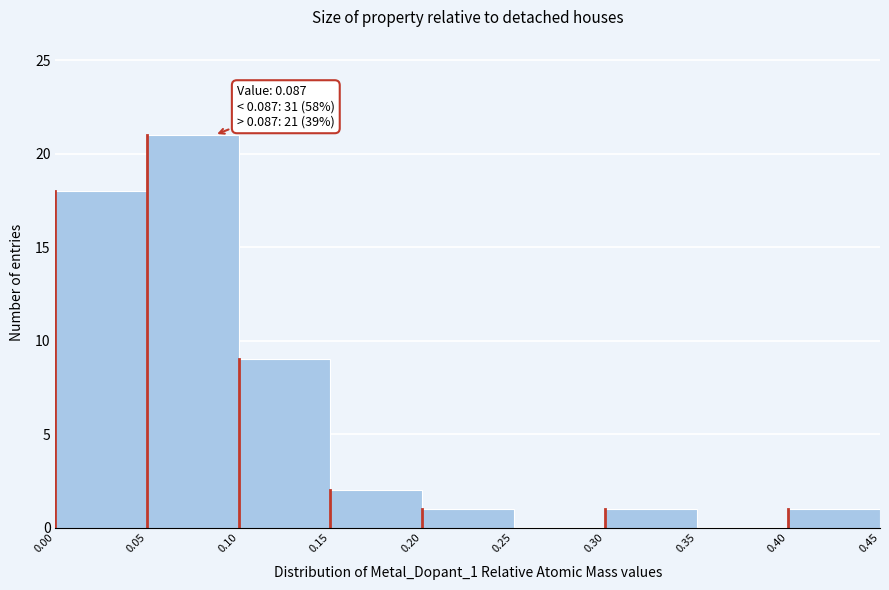

Over which range of the x-axis is the bar tallest?

0.05 to 0.10